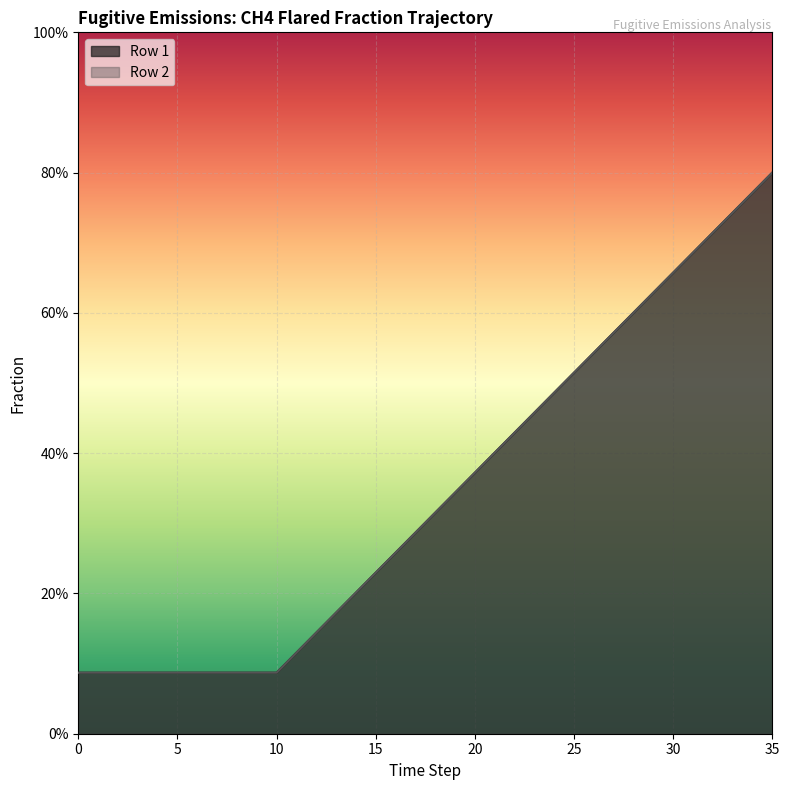

What is the difference between the maximum and minimum values?

0.7